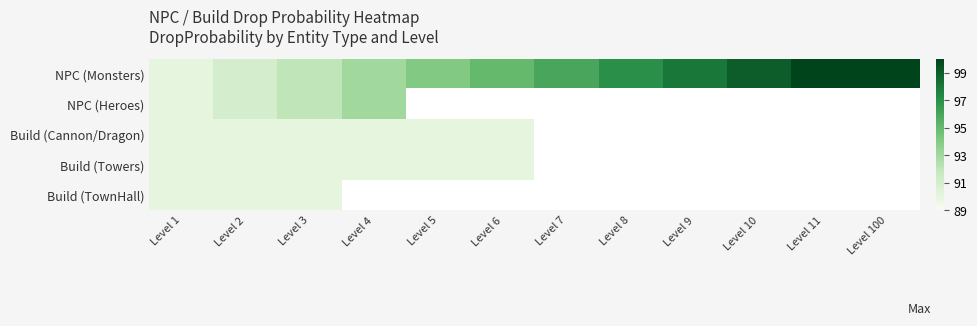

At which label does NPC (Monsters) first exceed 96?

Level 8